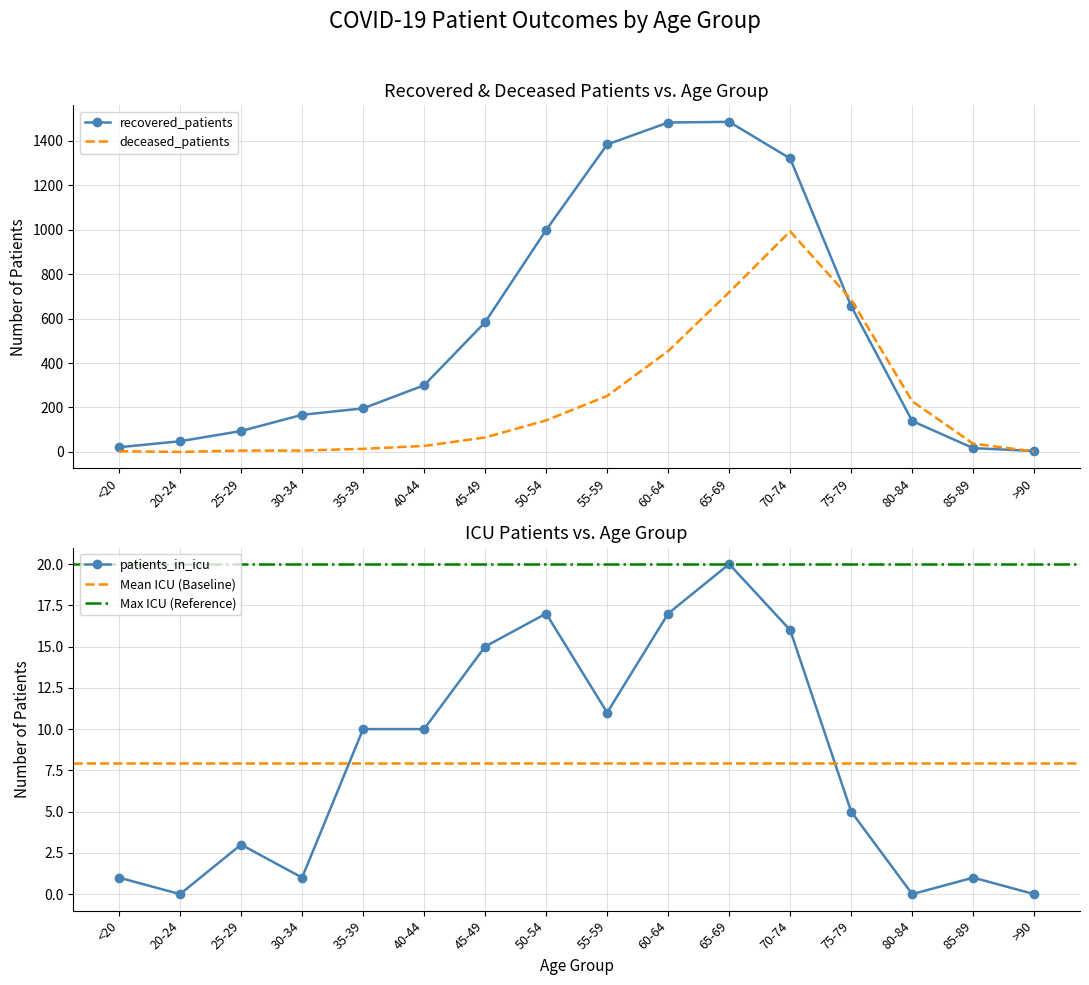

Reading right to left, list all the values displayed in this chart.

recovered_patients: 4	17	139	656	1321	1486	1483	1384	999	584	300	196	167	94	48	21
deceased_patients: 2	37	228	686	993	719	454	252	142	65	27	14	6	6	0	3
patients_in_icu: 0	1	0	5	16	20	17	11	17	15	10	10	1	3	0	1